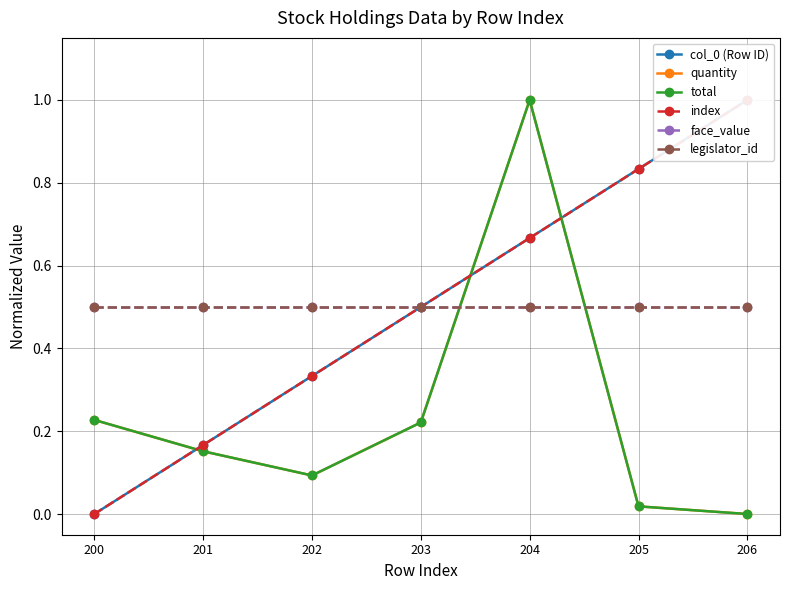

Which series changed the most between 201 and 202?

col_0 (Row ID)